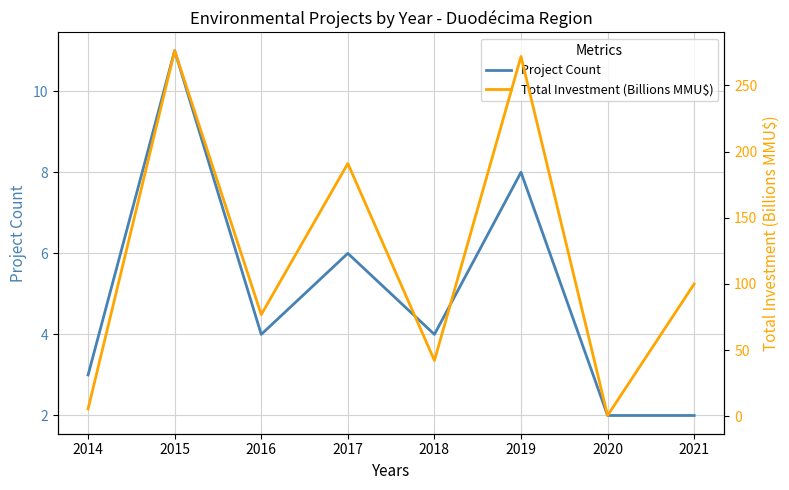

How many lines are shown in the chart?

2